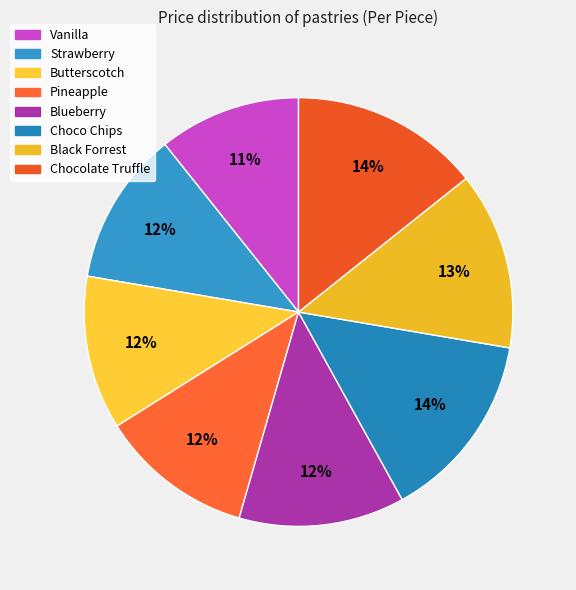

What percentage is NOT represented by Vanilla?

89.3%